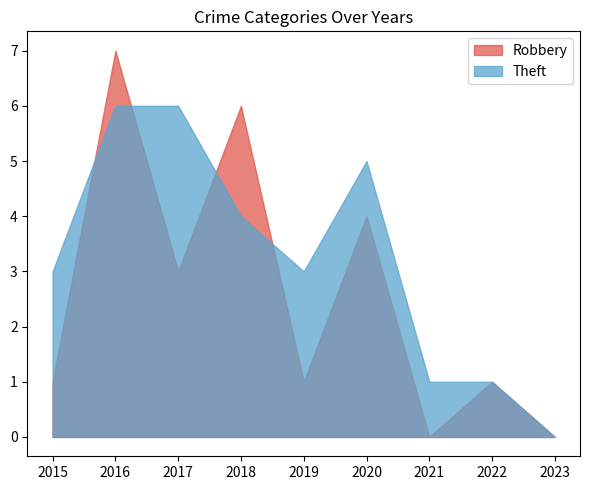

Where is Robbery nearest to the value 3?

2017